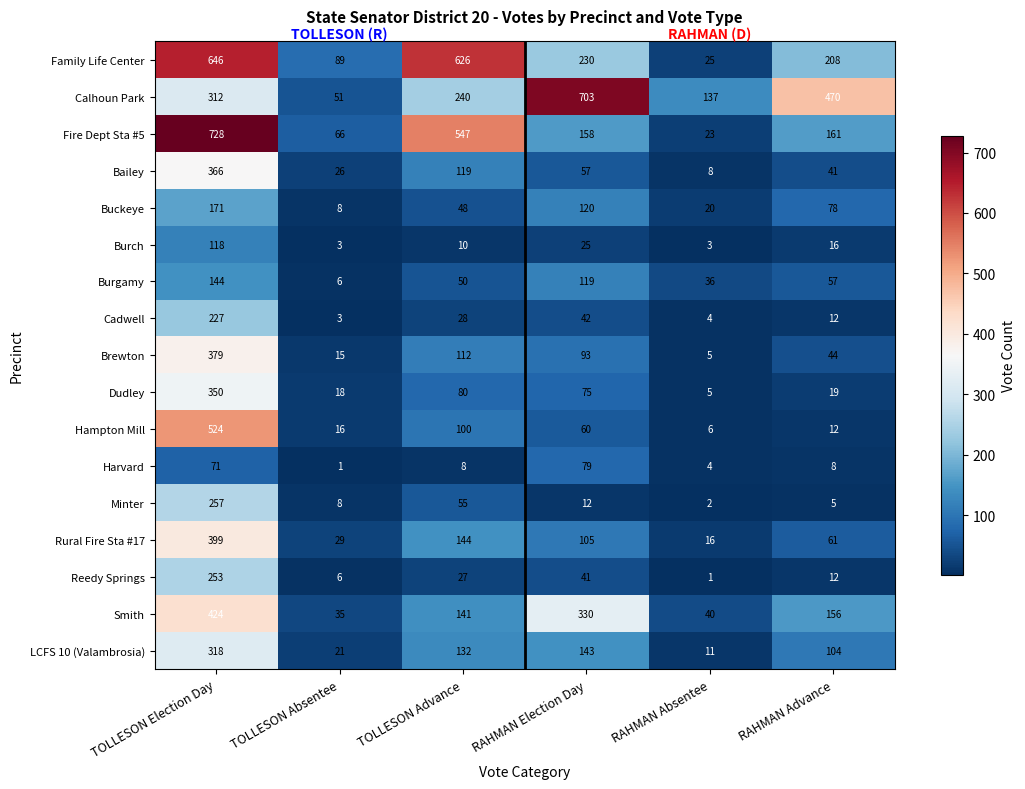

What value does the Rural Fire Sta #17 series have at RAHMAN Absentee?

16